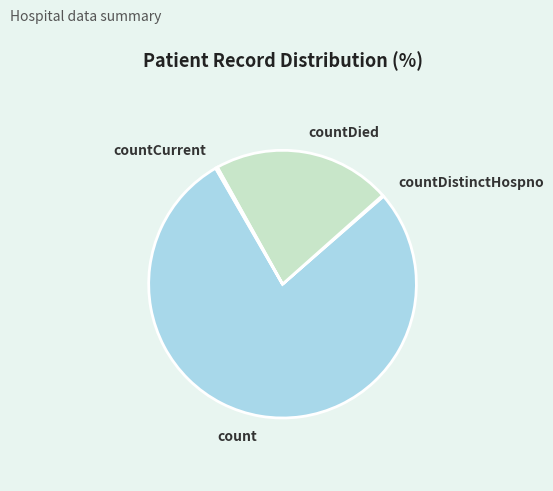

Is it true that countDied is 22% of the pie?

True